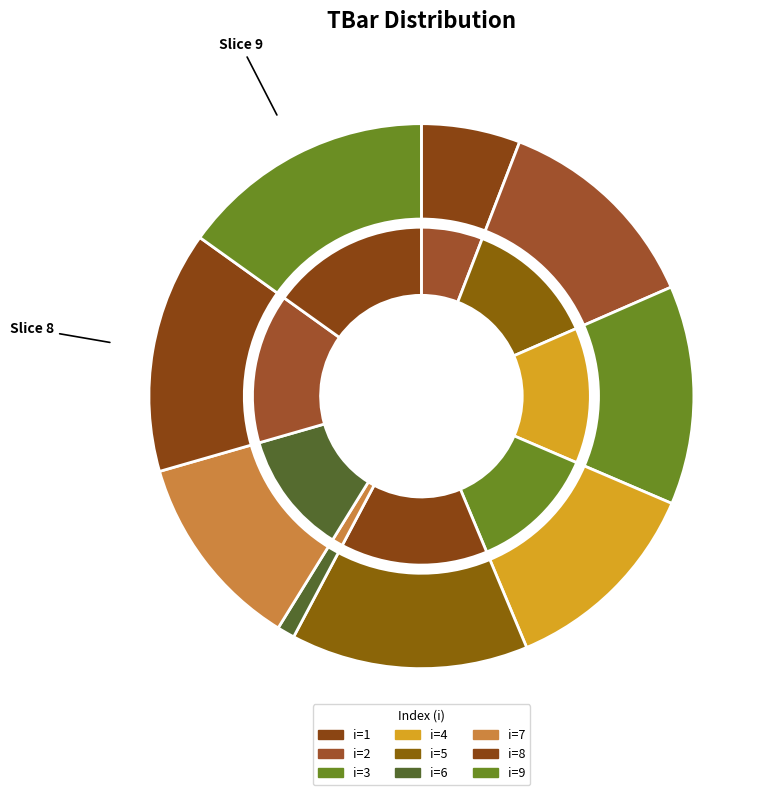

Is 9 the majority of the pie?

No